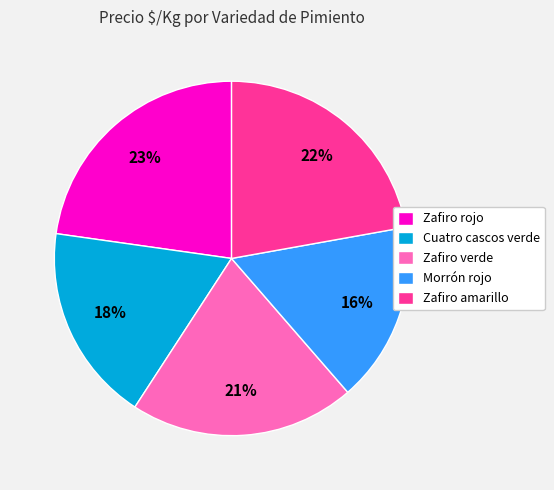

To the nearest percent, what portion does Morrón rojo represent?

16%